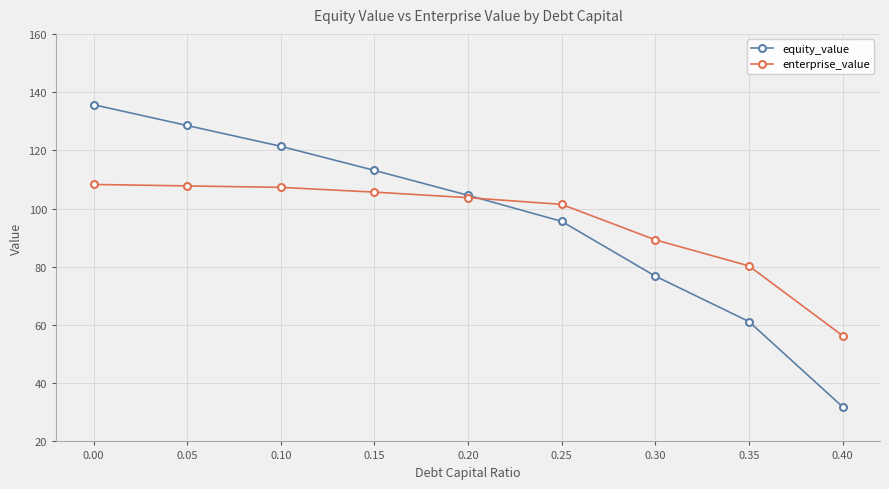

Read the enterprise_value value at 0.15.

105.6